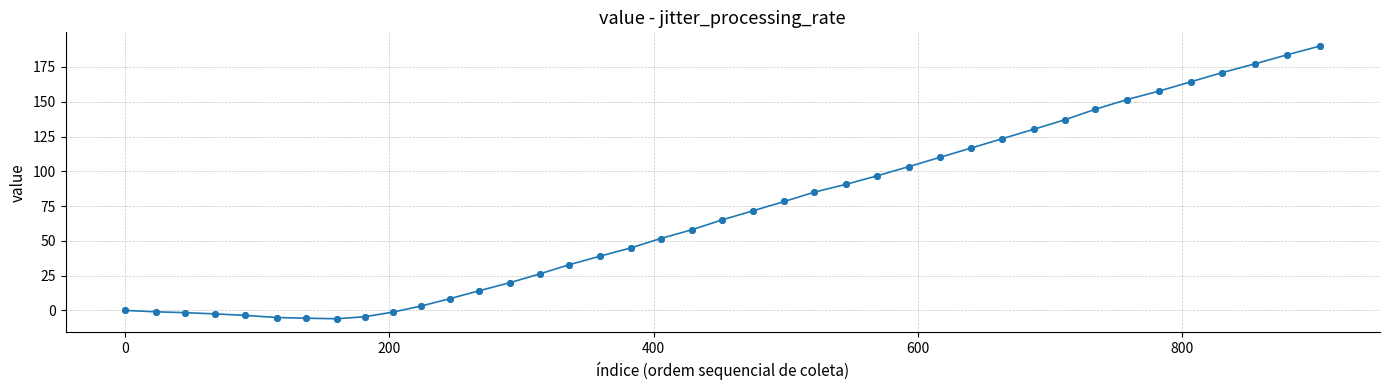

What is the smallest value displayed?

-6.0